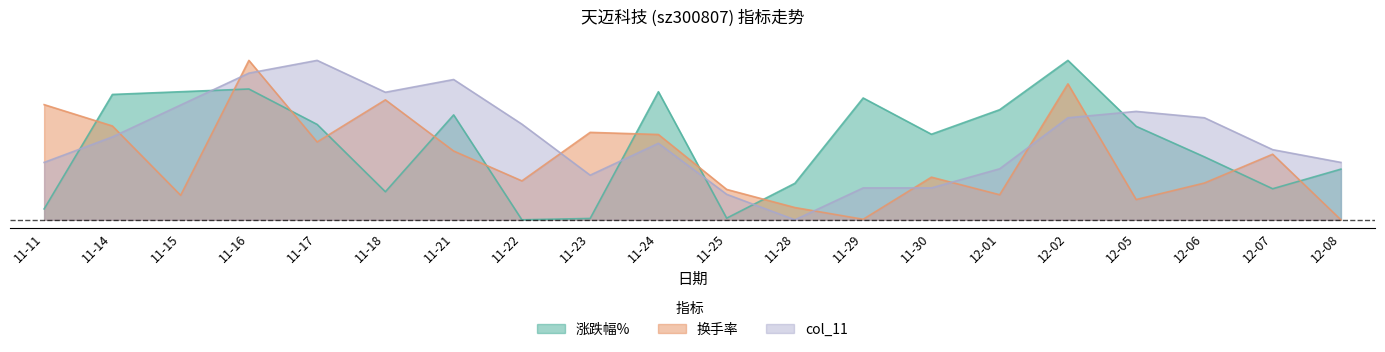

How many values in col_11 are above zero?

19